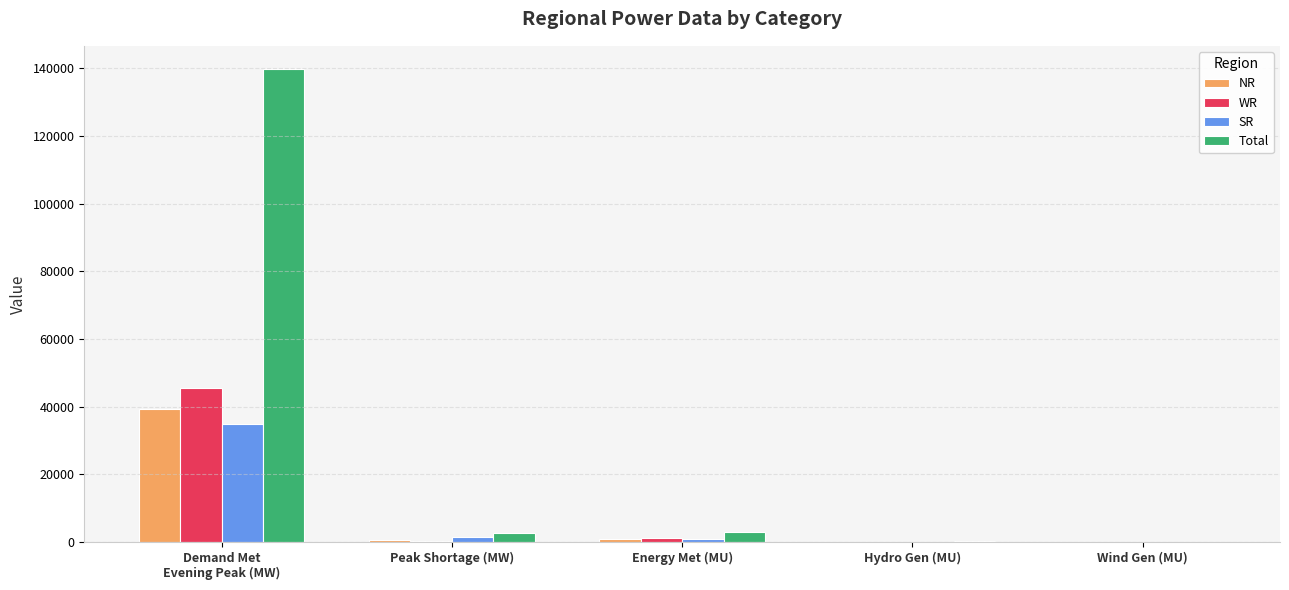

What is the sum of all SR values?

37381